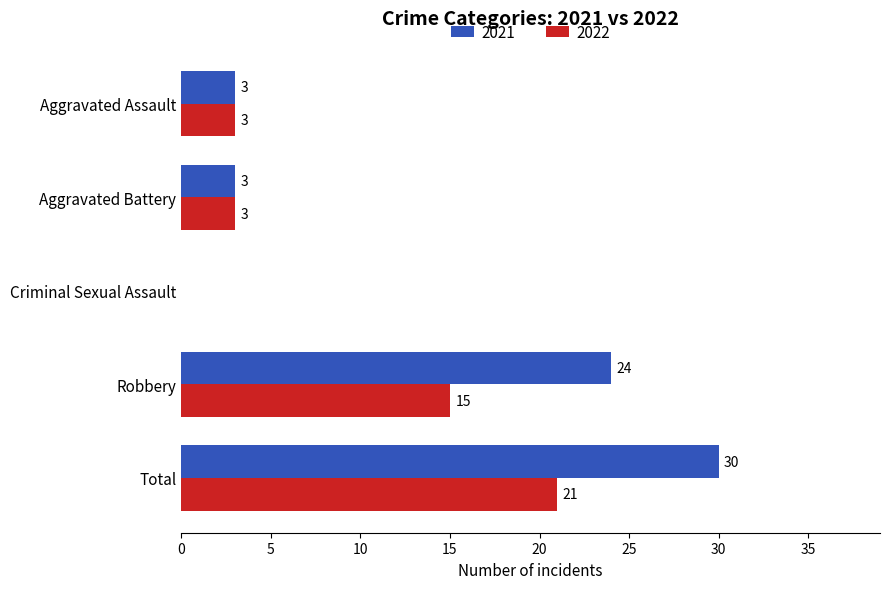

The 2022 series shows 3 at Aggravated Battery. True or false?

True